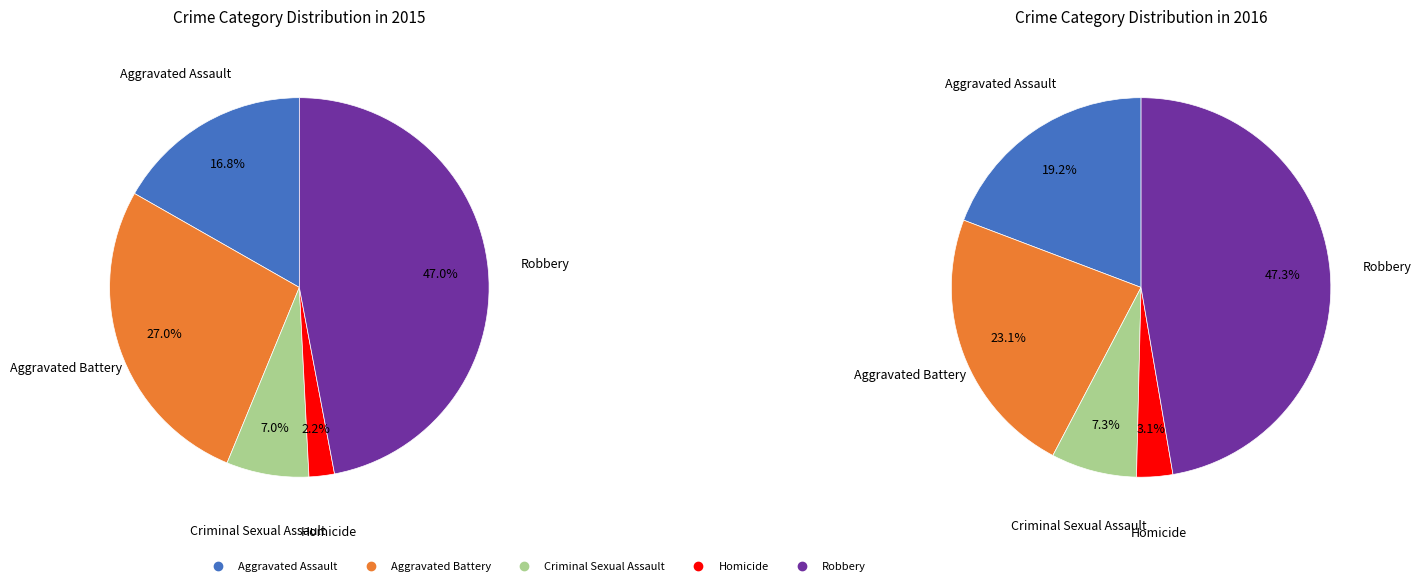

To the nearest percent, what is the average slice percentage?

20%